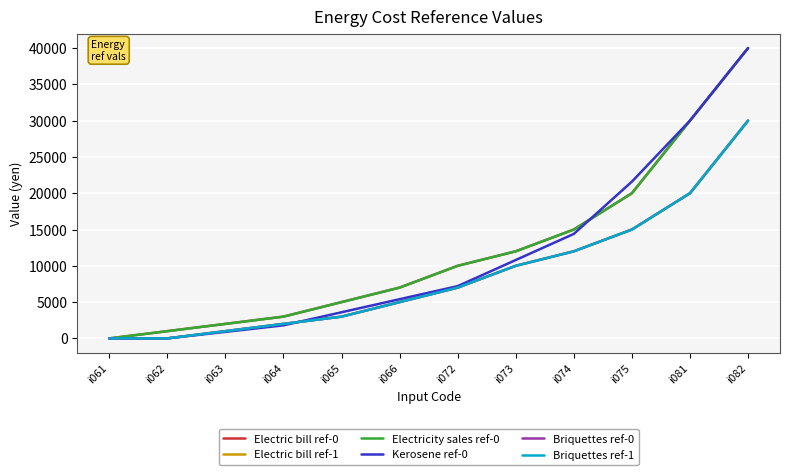

What is the difference between the Briquettes ref-1 values at i075 and i081?

5000